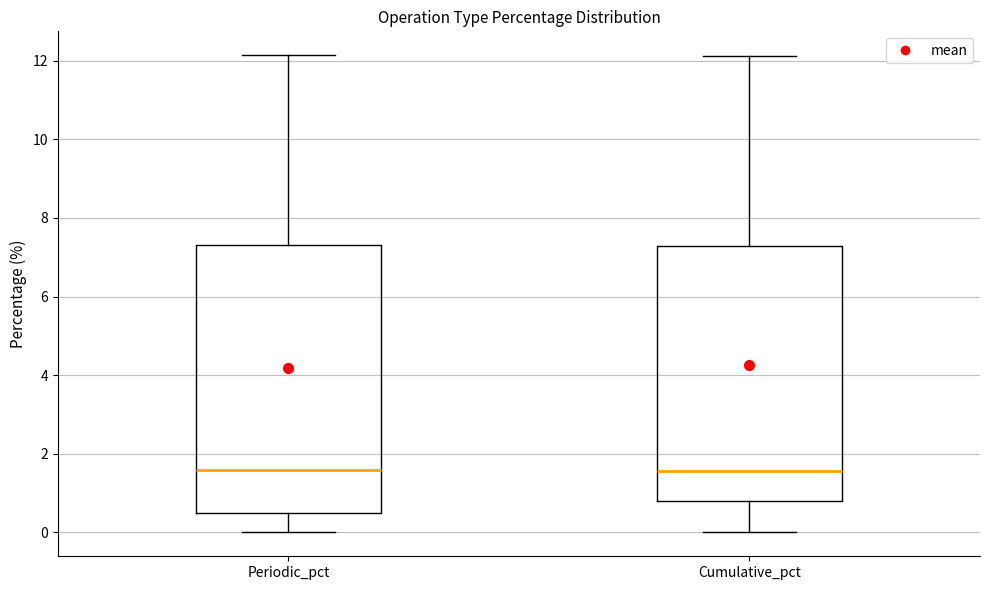

Which box is the tallest, from its lower edge to its upper edge?

Periodic_pct